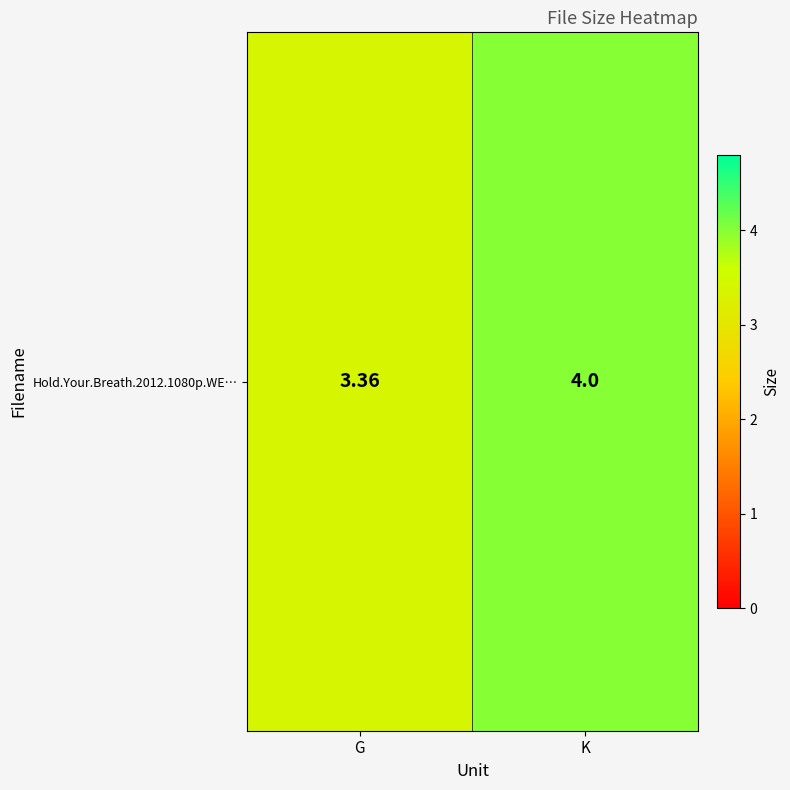

What is the average value?

3.7